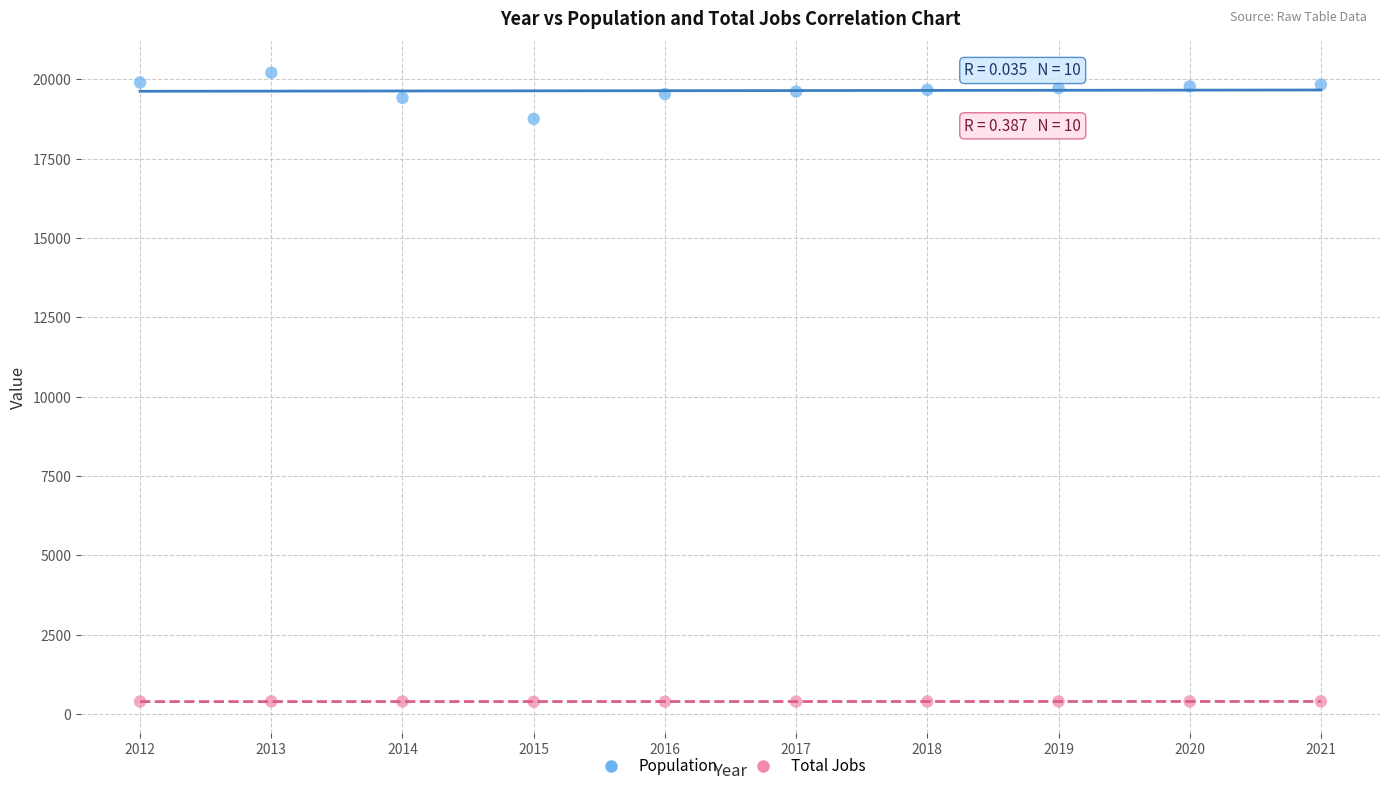

Which series has the widest spread of Y values?

Population